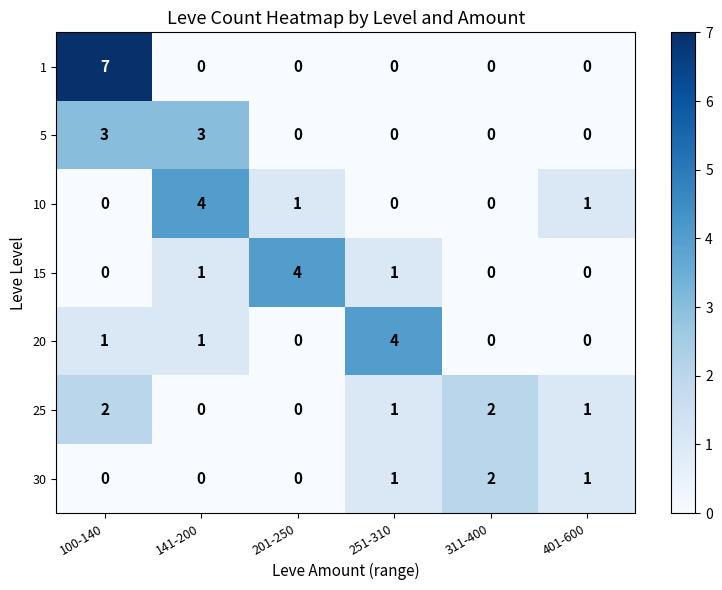

At how many categories does at least one series exceed 3?

4